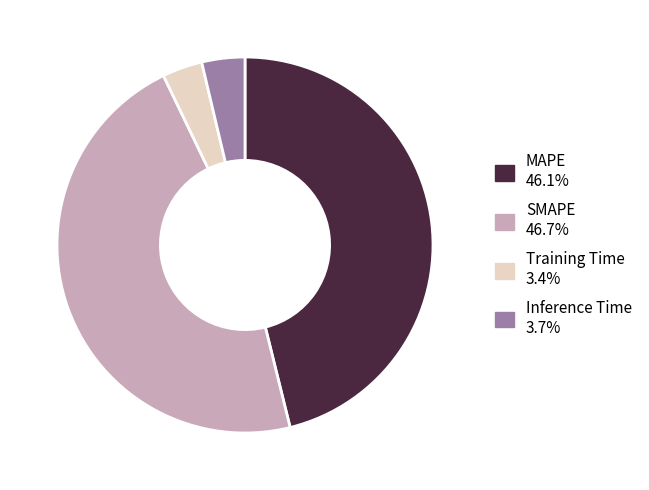

Is there a majority slice in this chart?

No